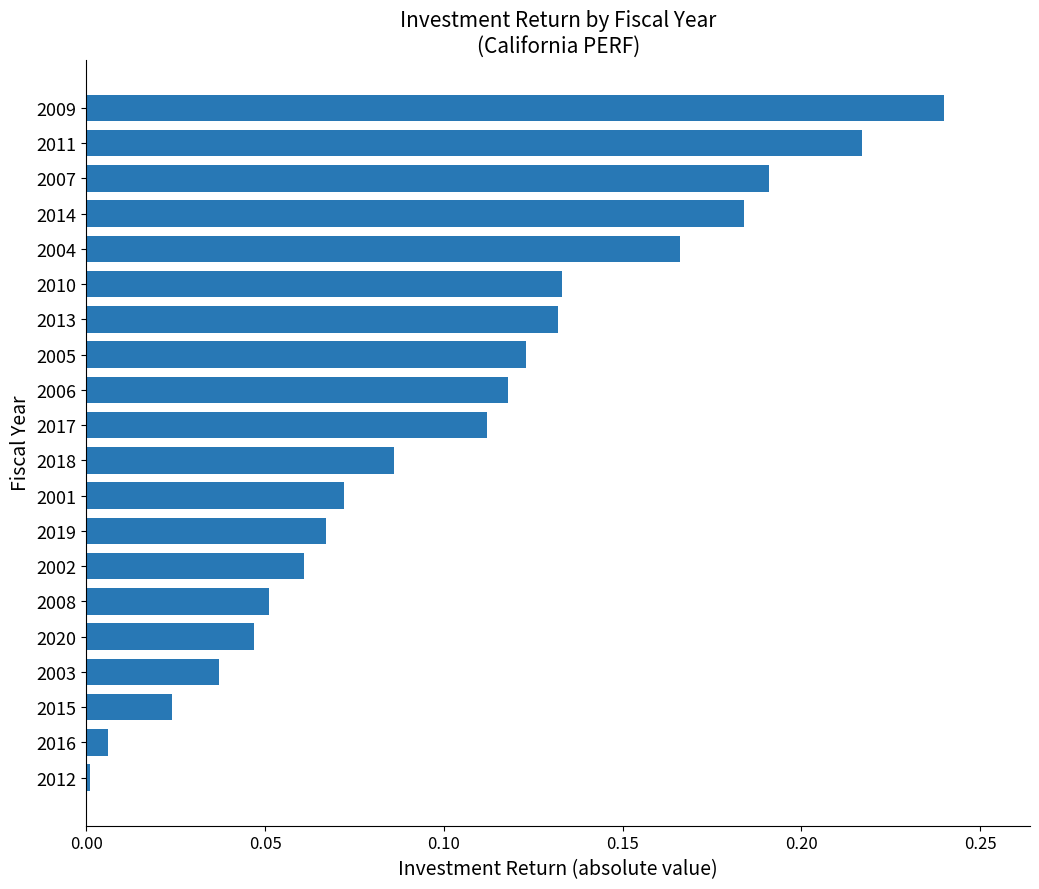

What position from the top is 2010?

6